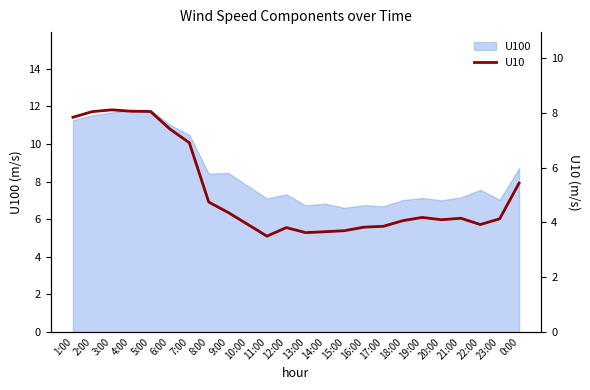

The chart shows a value of 3.7 at 14:00. True or false?

True